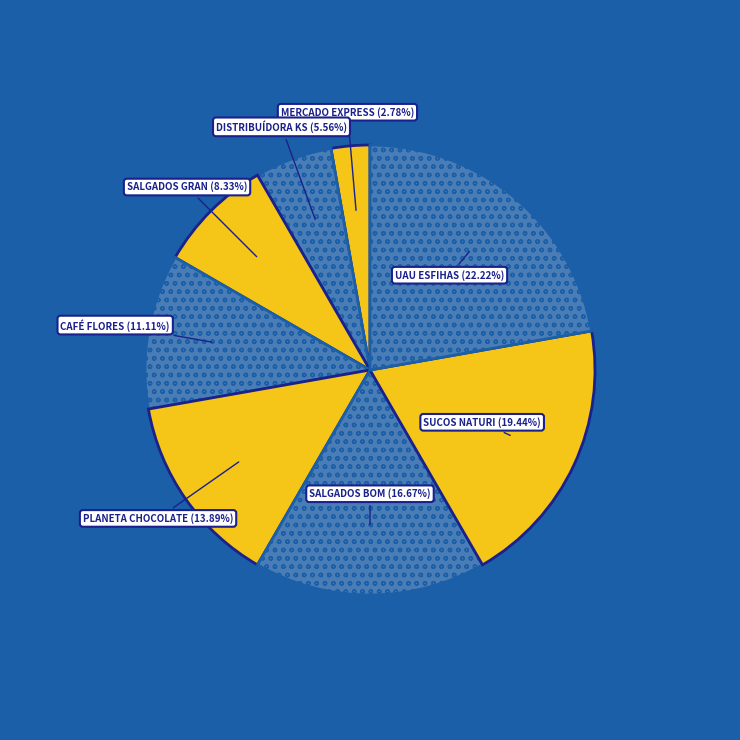

To the nearest percent, what portion does CAFÉ FLORES represent?

11%